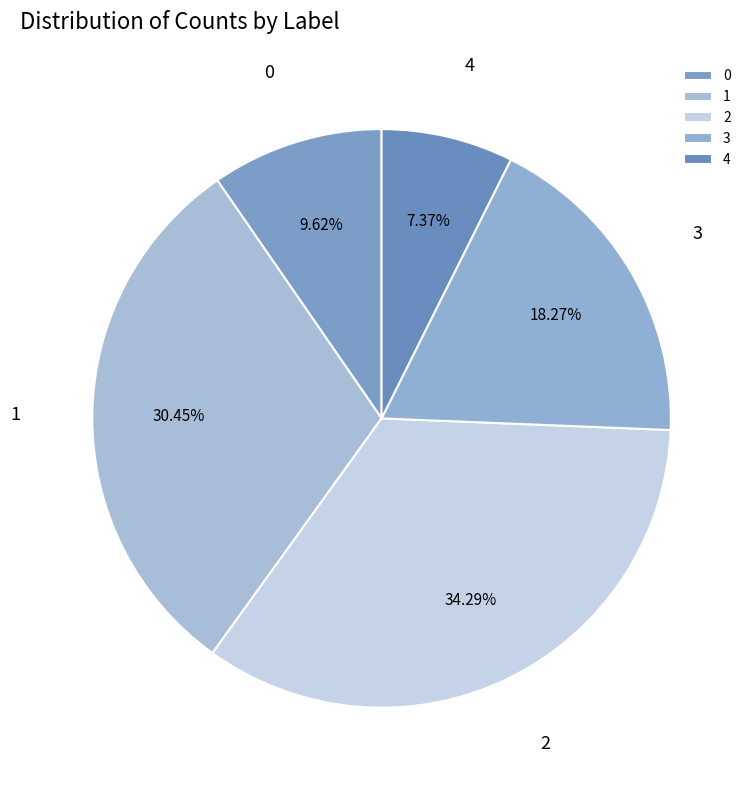

Combined, what portion of the pie is 3 and 0?

27.9%